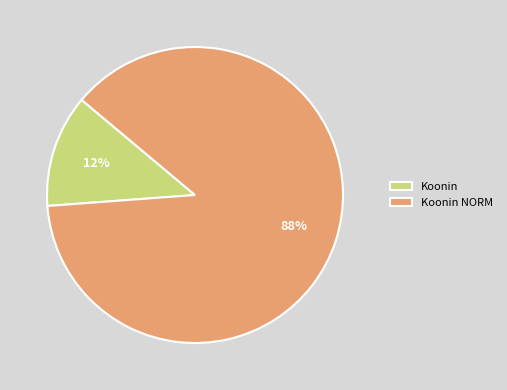

The Koonin NORM slice represents 88% of the pie. True or false?

True